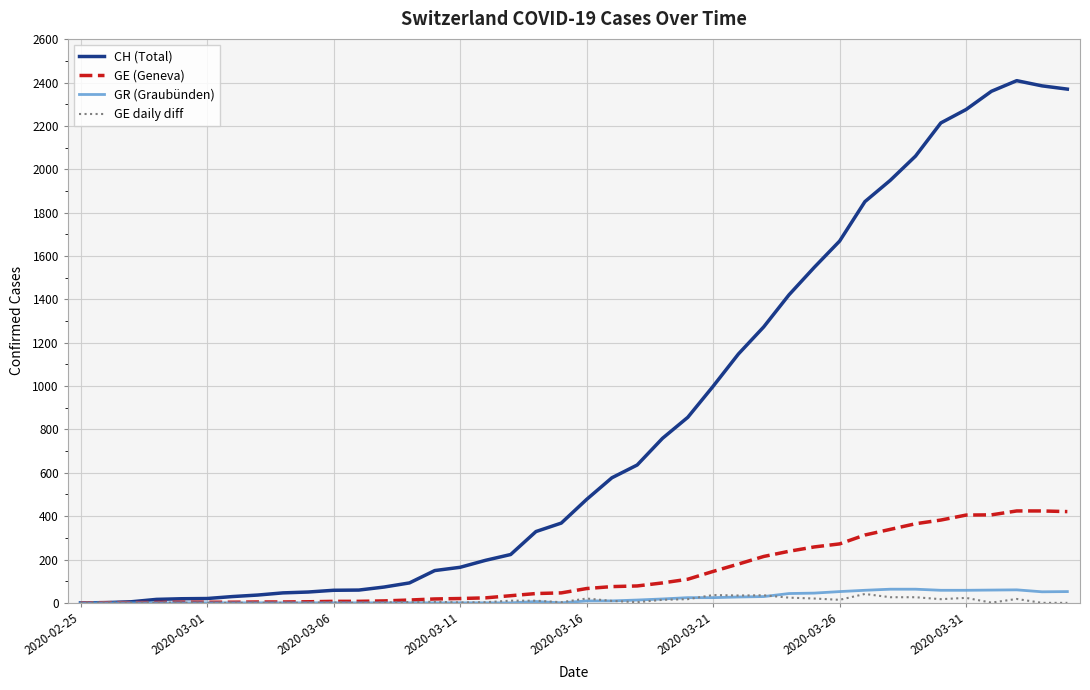

Which series has the largest range (max minus min)?

CH (Total)